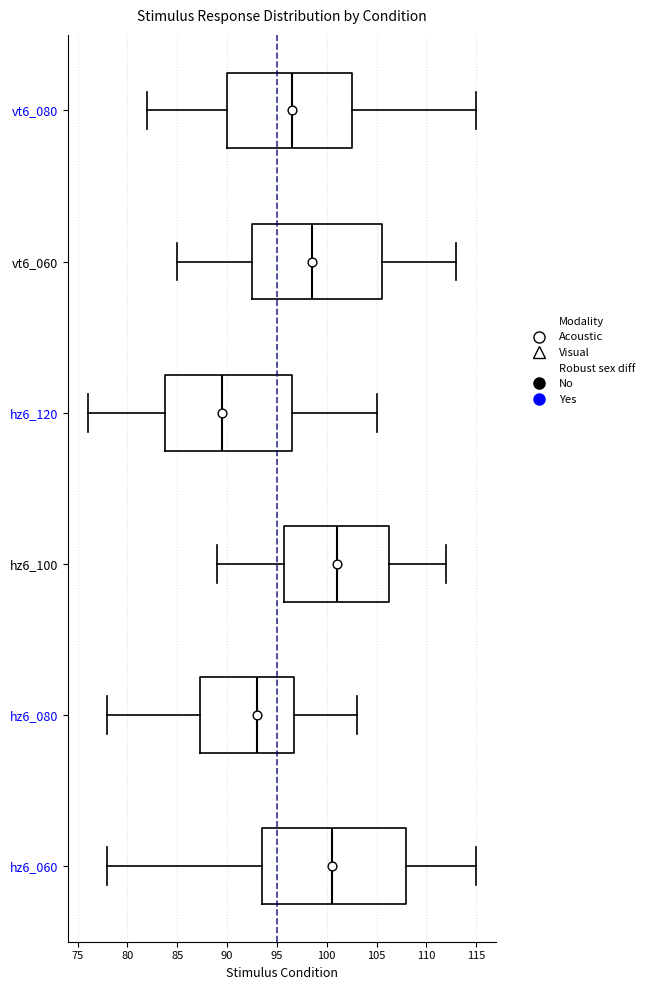

Reading bottom to top, transcribe this box plot: for each box, give where its median line is, the range the box spans, and where its two whiskers end, as read against the x-axis. The values are not printed on the chart, so give them approximately, as read against the axis.

hz6_060: median 100.5, box 93.5 to 108.0, whiskers 78.0 to 115.0
hz6_080: median 93.0, box 87.5 to 97.0, whiskers 78.0 to 103.0
hz6_100: median 101.0, box 96.0 to 106.5, whiskers 89.0 to 112.0
hz6_120: median 89.5, box 84.0 to 96.5, whiskers 76.0 to 105.0
vt6_060: median 98.5, box 92.5 to 105.5, whiskers 85.0 to 113.0
vt6_080: median 96.5, box 90.0 to 102.5, whiskers 82.0 to 115.0